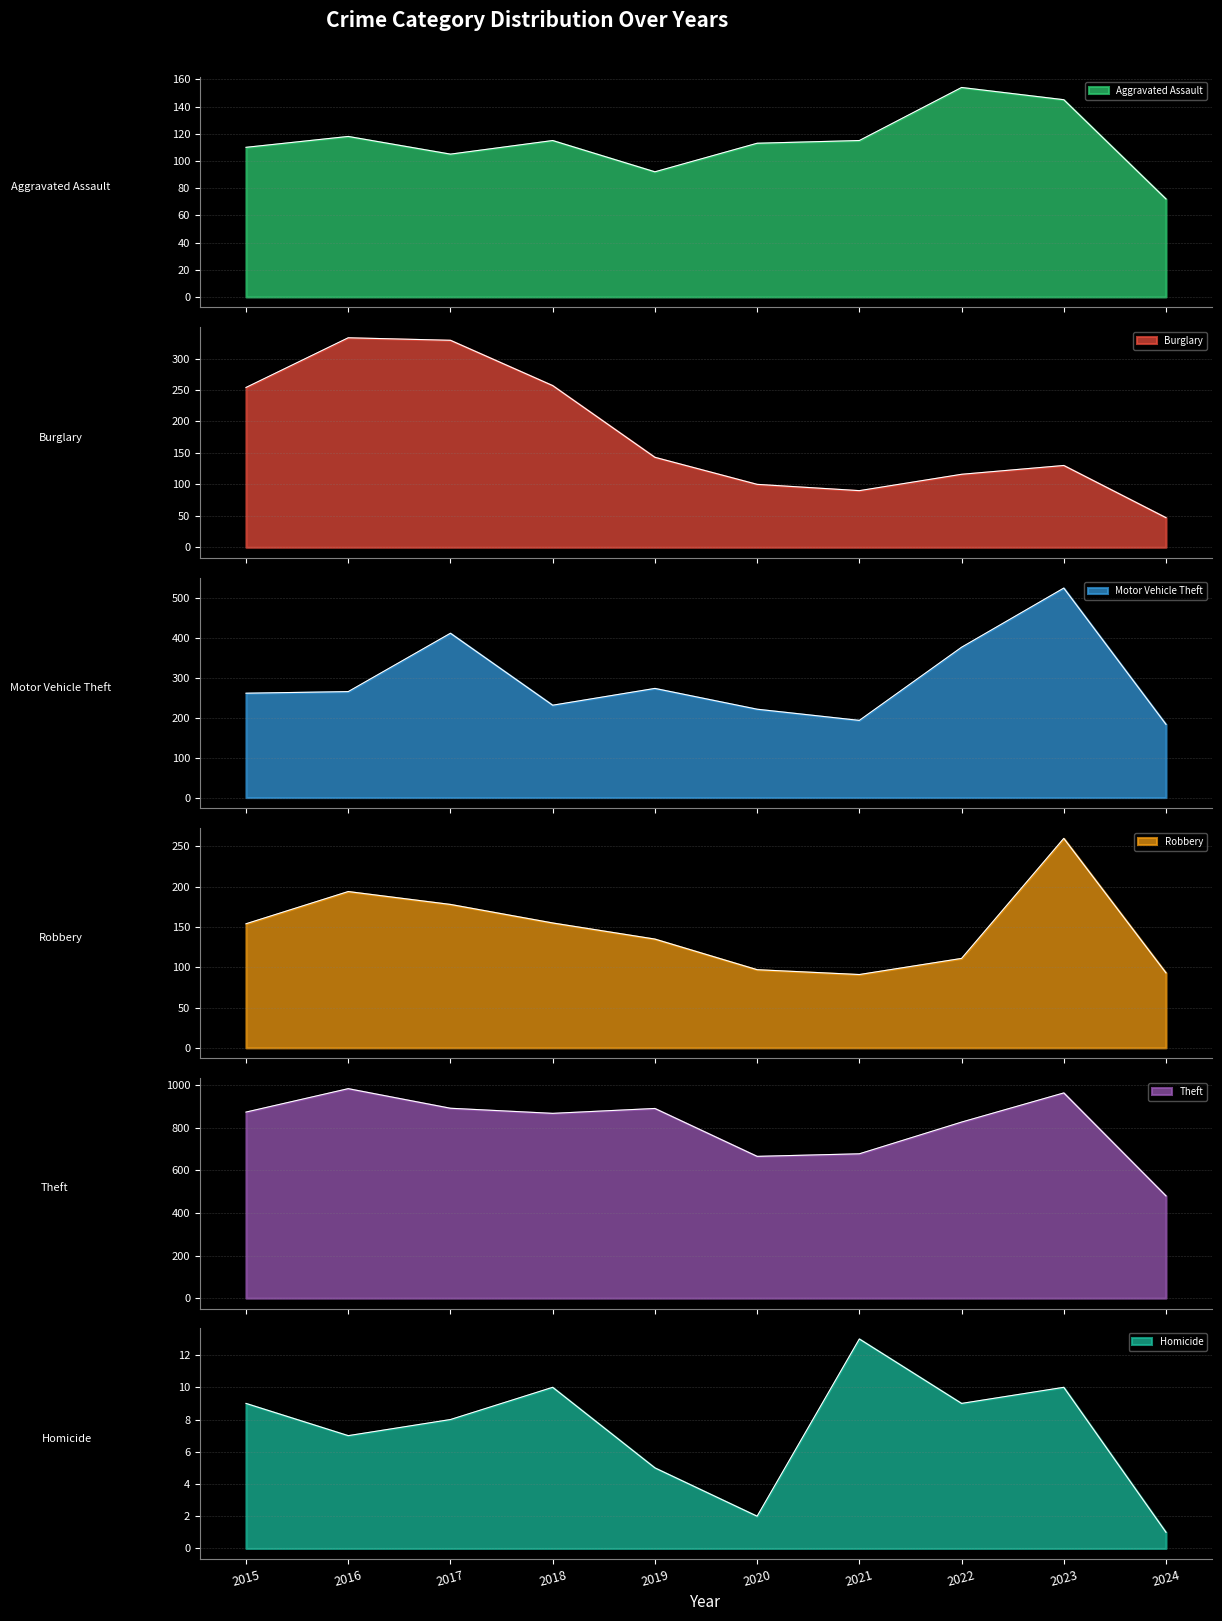

In Burglary, how many points are higher than both neighbors (excluding endpoints)?

2